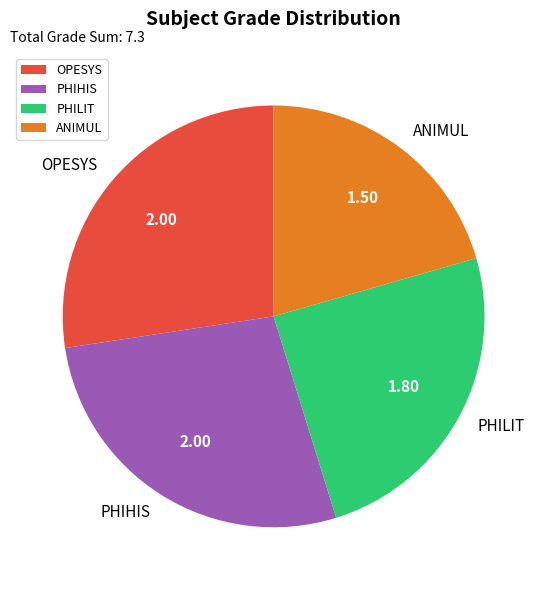

Which slice is the smallest?

ANIMUL